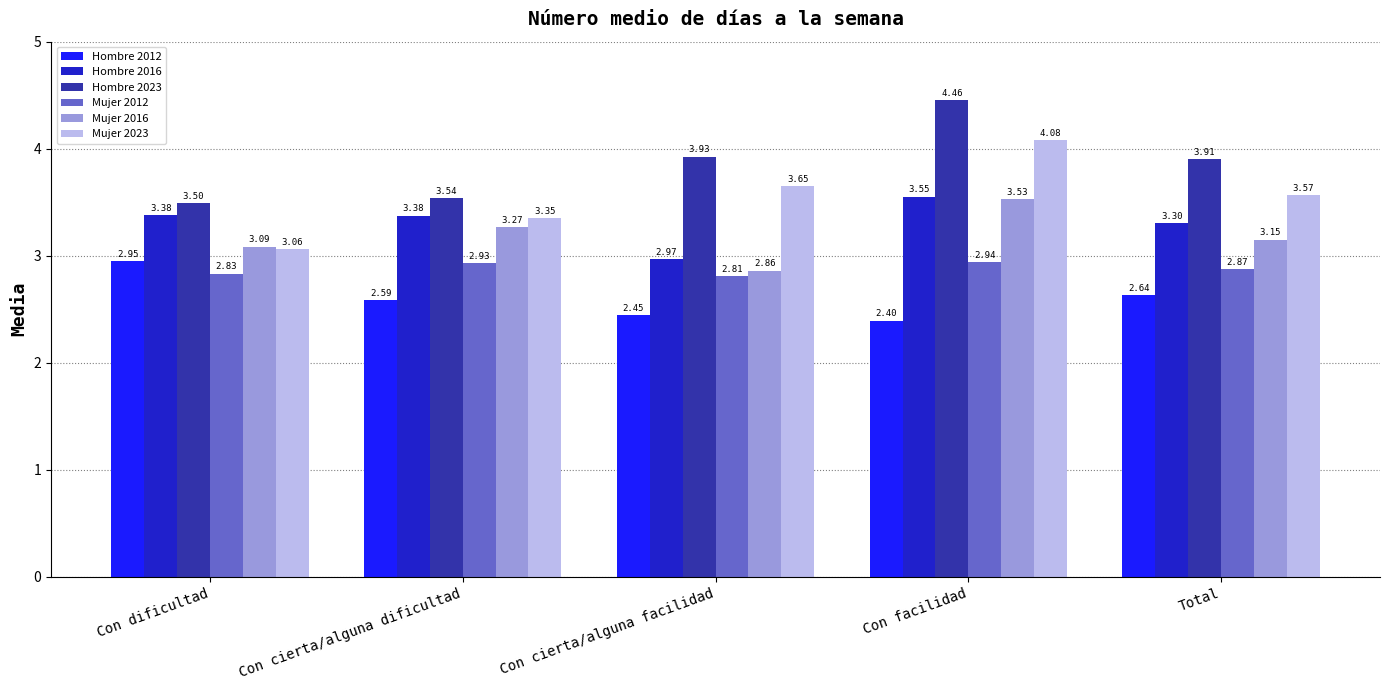

How many bars are there in each group?

6